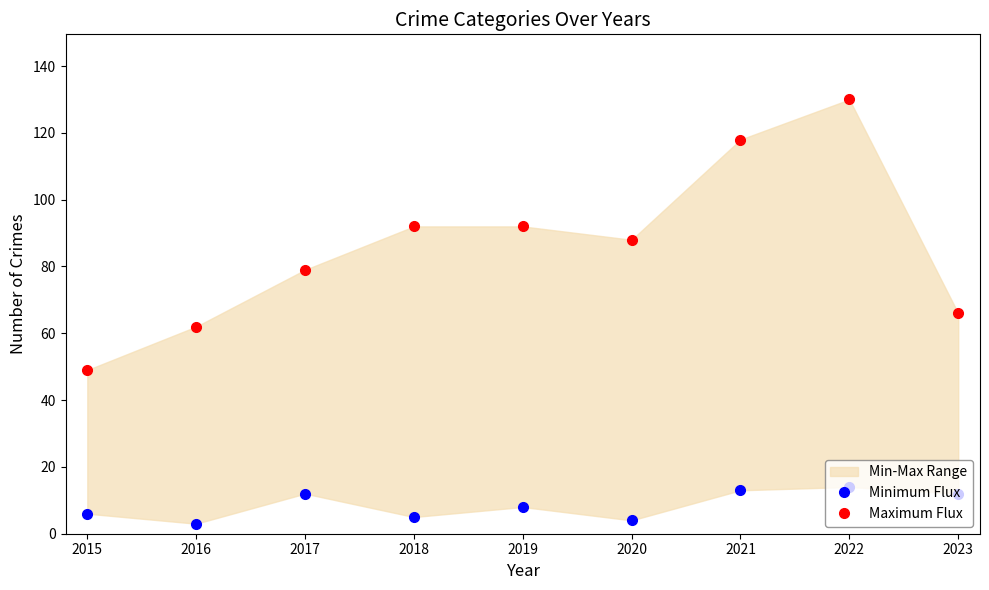

What is the average value of the Minimum Flux series?

9